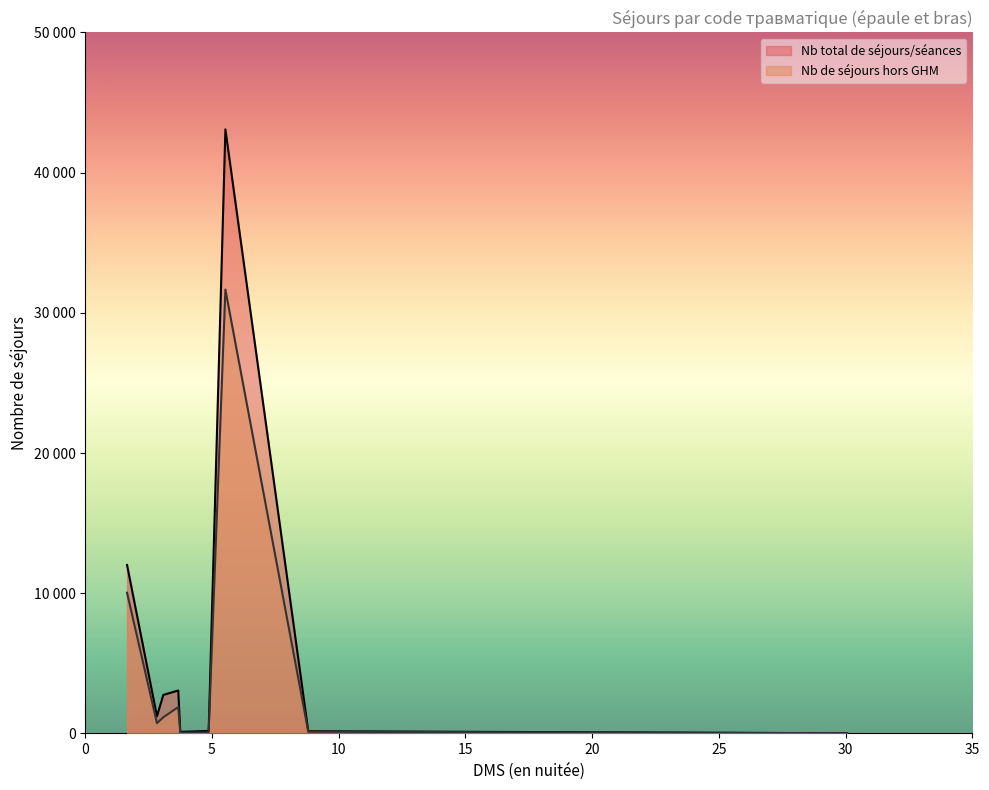

At S41, list the series in order from largest to smallest.

Nb total de séjours/séances, Nb de séjours hors GHM